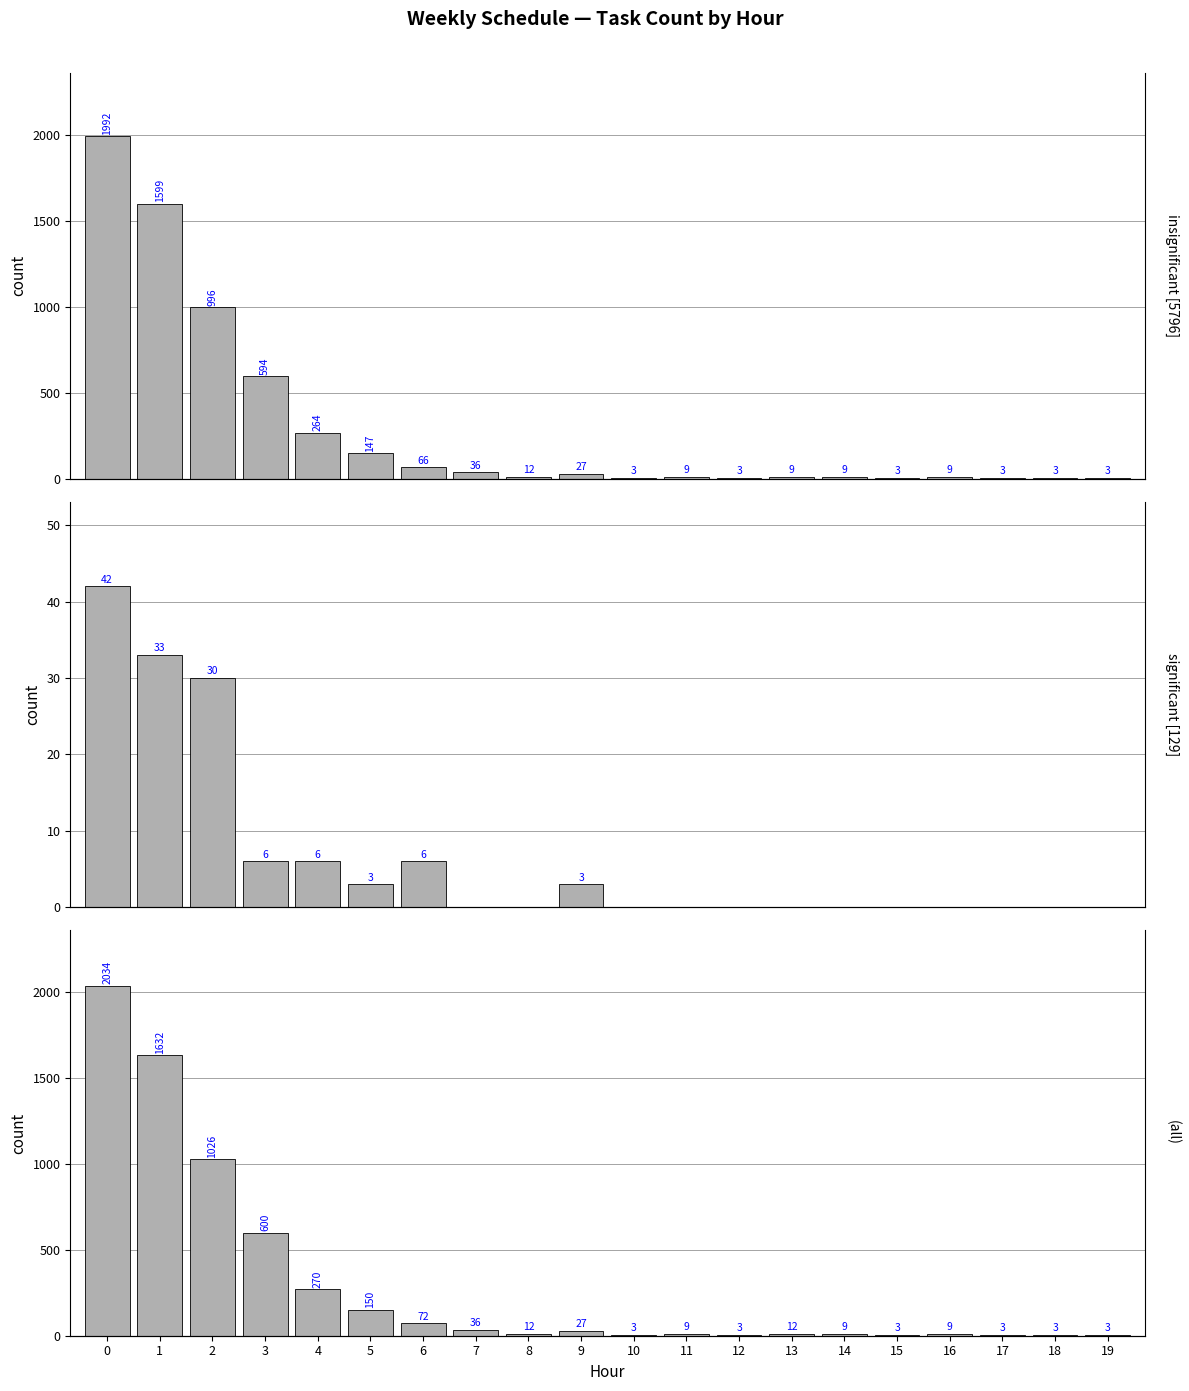

Reading left to right, extract all data points from this chart.

insignificant [5796]: 0=1992	1=1599	2=996	3=594	4=264	5=147	6=66	7=36	8=12	9=27	10=3	11=9	12=3	13=9	14=9	15=3	16=9	17=3	18=3	19=3
significant [129]: 0=42	1=33	2=30	3=6	4=6	5=3	6=6	7=0	8=0	9=3	10=0	11=0	12=0	13=0	14=0	15=0	16=0	17=0	18=0	19=0
(all): 0=2034	1=1632	2=1026	3=600	4=270	5=150	6=72	7=36	8=12	9=27	10=3	11=9	12=3	13=12	14=9	15=3	16=9	17=3	18=3	19=3